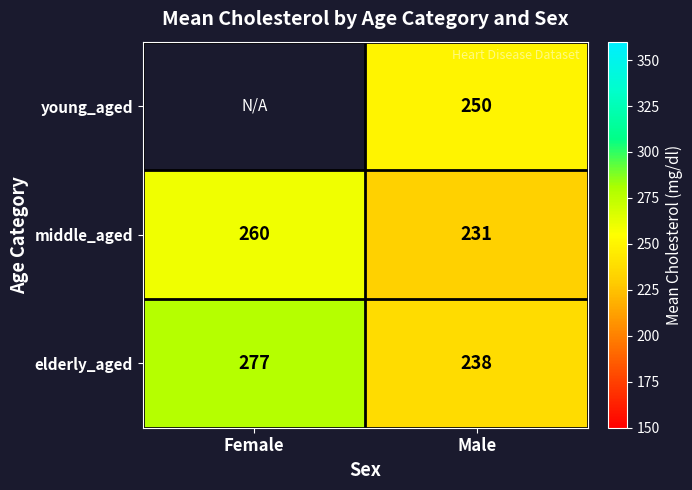

What is the spread (max minus min) of values at Male?

19